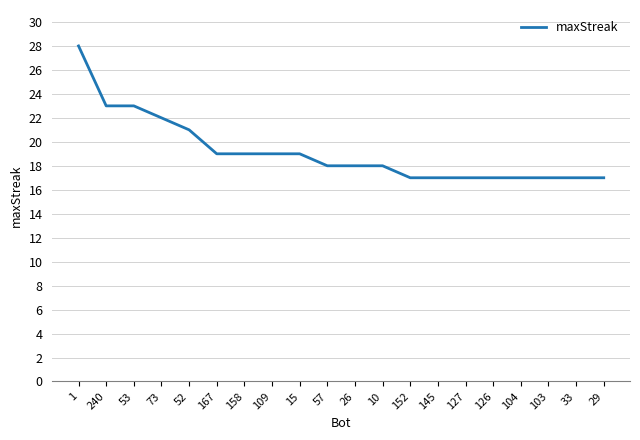

Which category has the highest value across all series?

1